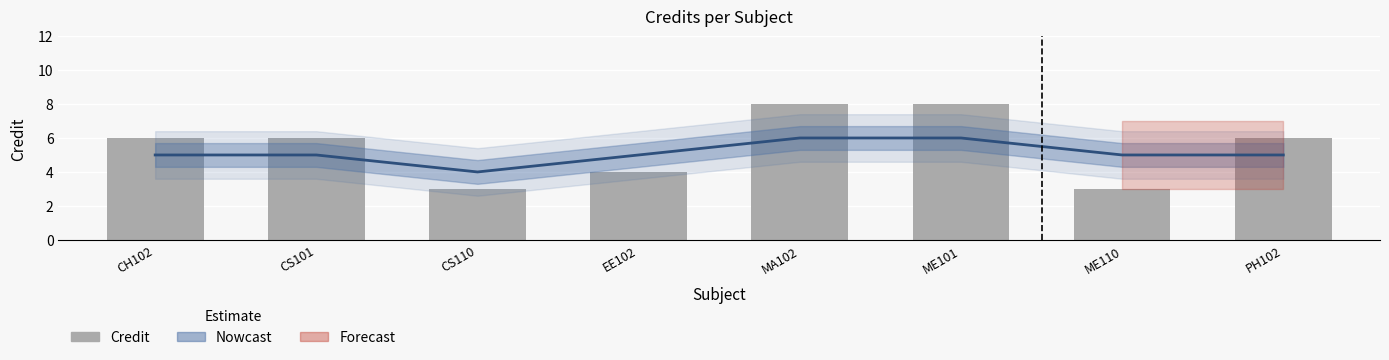

True or false: the data shows 2 at EE102.

False